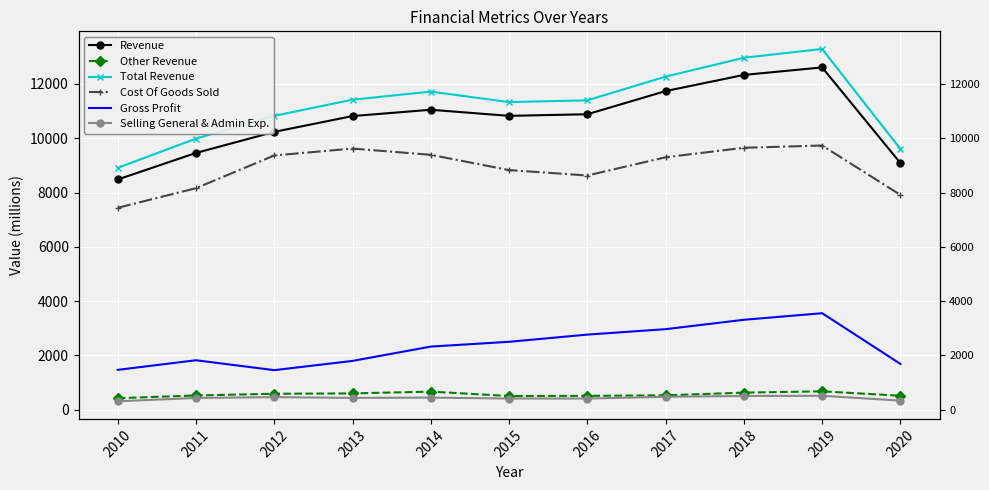

Where is the first local maximum for Selling General & Admin Exp.?

2012